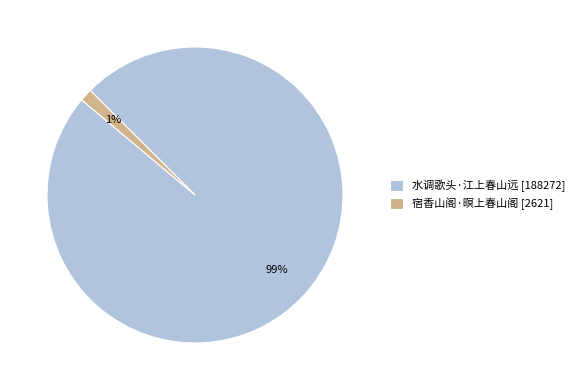

To the nearest percent, what portion does 水调歌头·江上春山远 represent?

99%